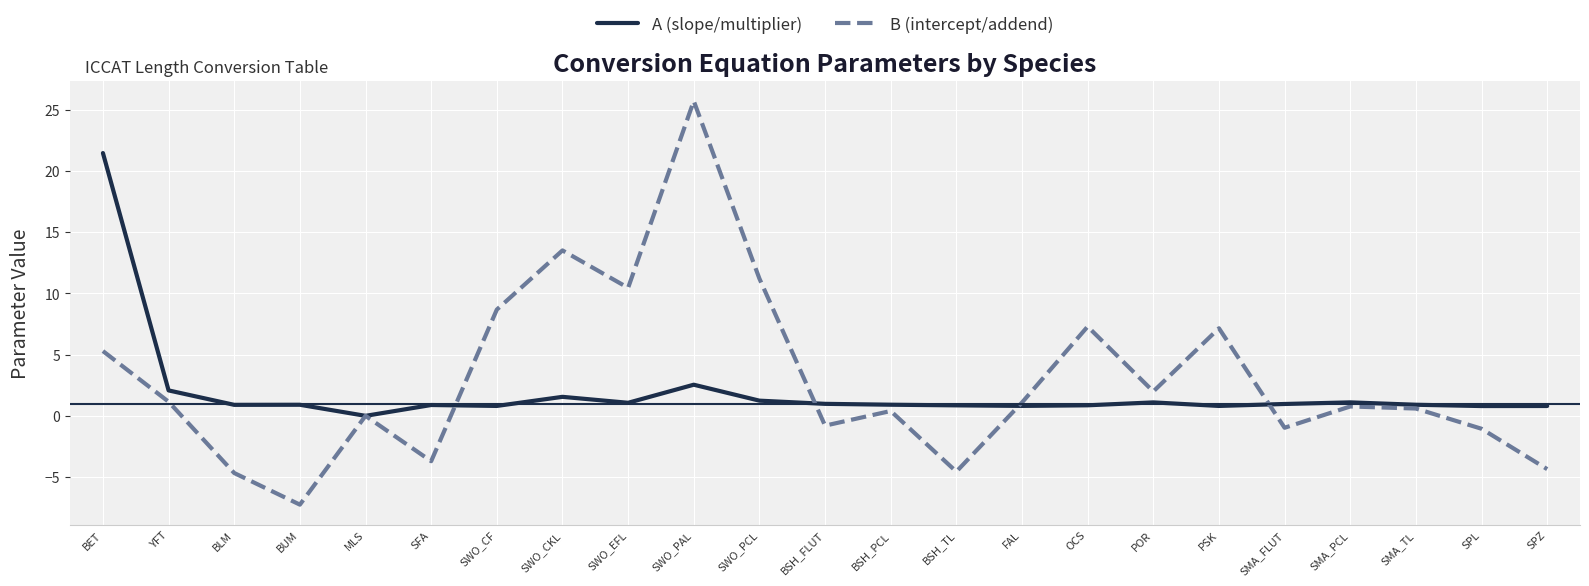

What is the smallest value displayed?

-7.2